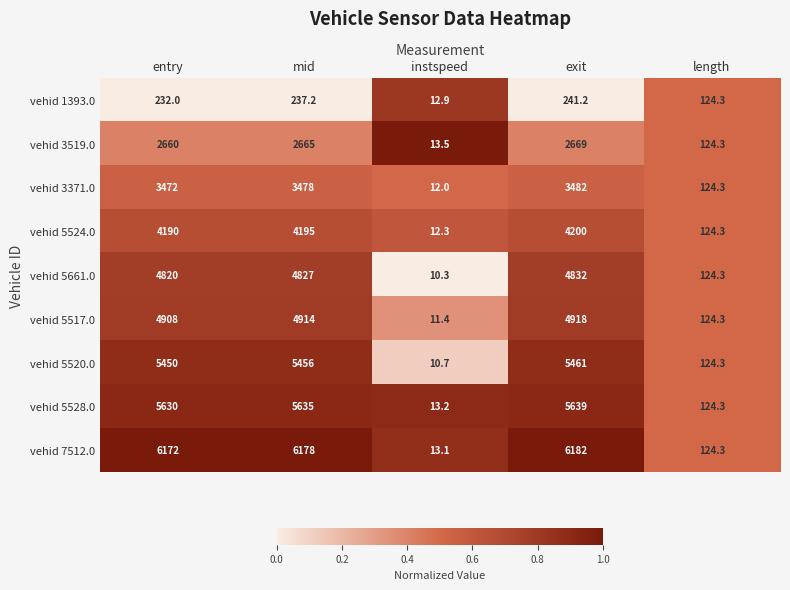

List the series in order of their peak value, lowest first.

vehid 1393.0, vehid 3519.0, vehid 3371.0, vehid 5524.0, vehid 5661.0, vehid 5517.0, vehid 5520.0, vehid 5528.0, vehid 7512.0